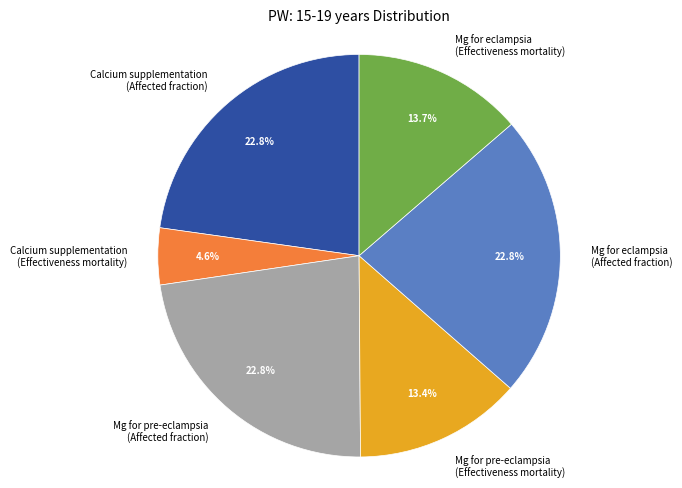

How much of the chart is everything except Mg for eclampsia (Effectiveness mortality)?

86.3%